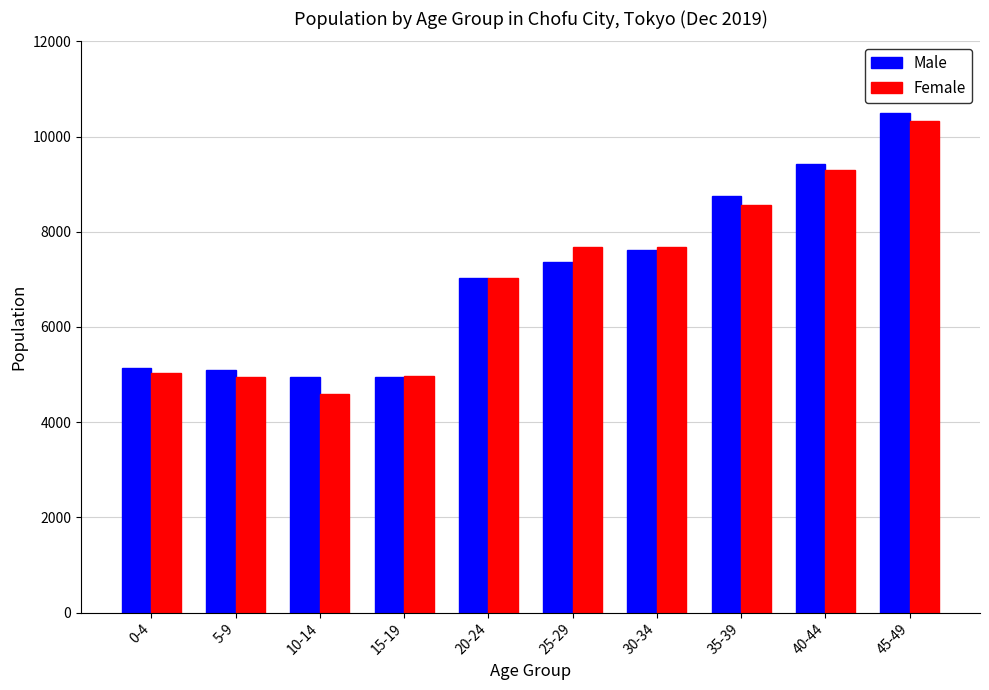

Does the chart contain any negative values?

No